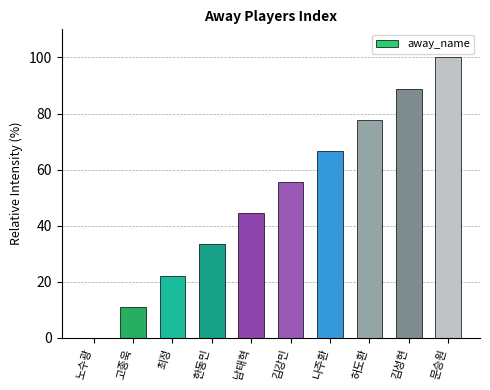

What is the difference between the values at 고종욱 and 김강민?

44.4